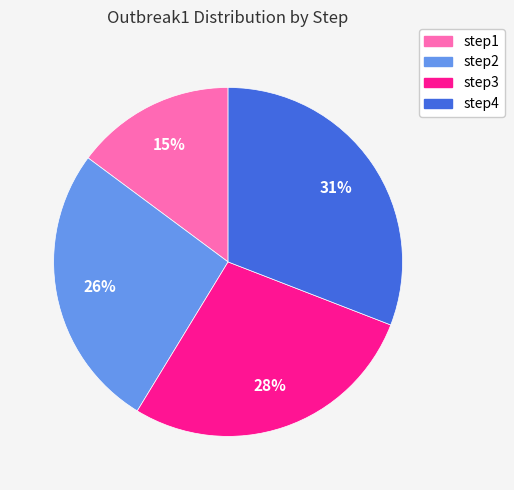

Which category has the biggest portion of the pie?

step4